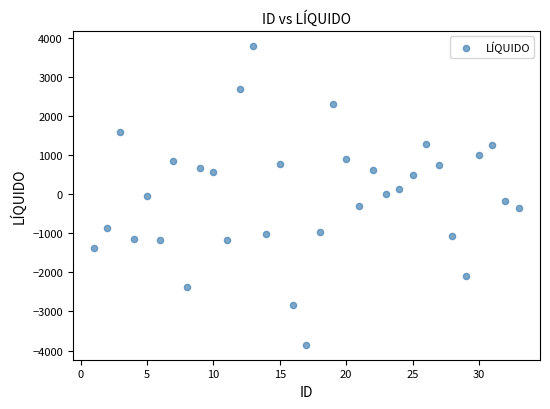

What is the range of X values (max minus min)?

32.0